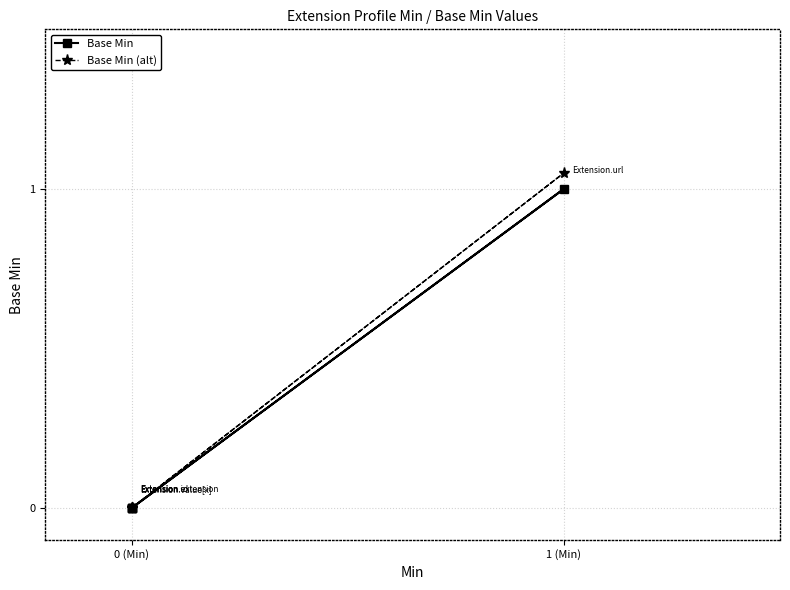

What is the highest value of the Base Min series?

1.0